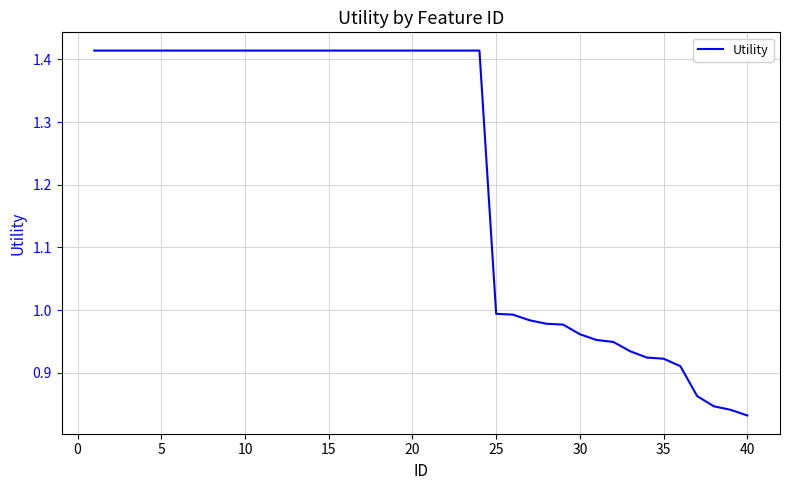

What is the sum of all values?

48.8